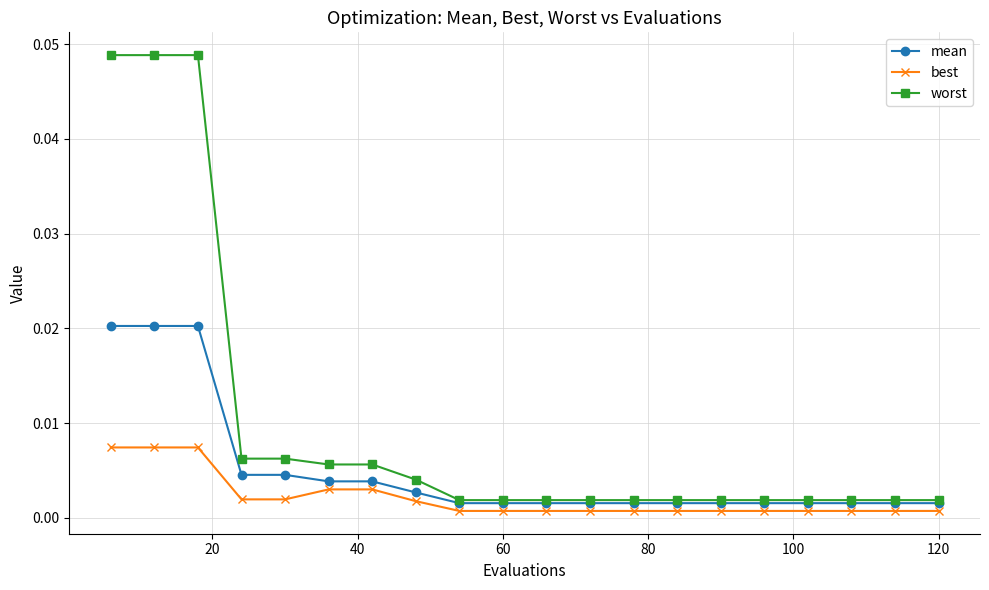

Which series has the largest total across all categories?

worst